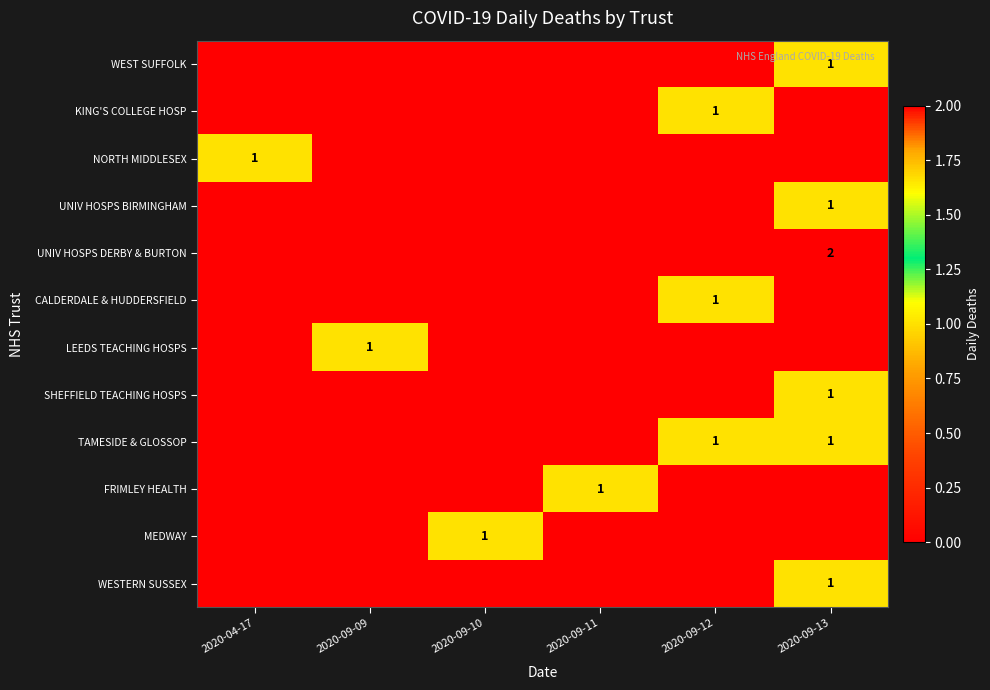

Is it true that SHEFFIELD TEACHING HOSPS equals 1 at 2020-09-13?

True